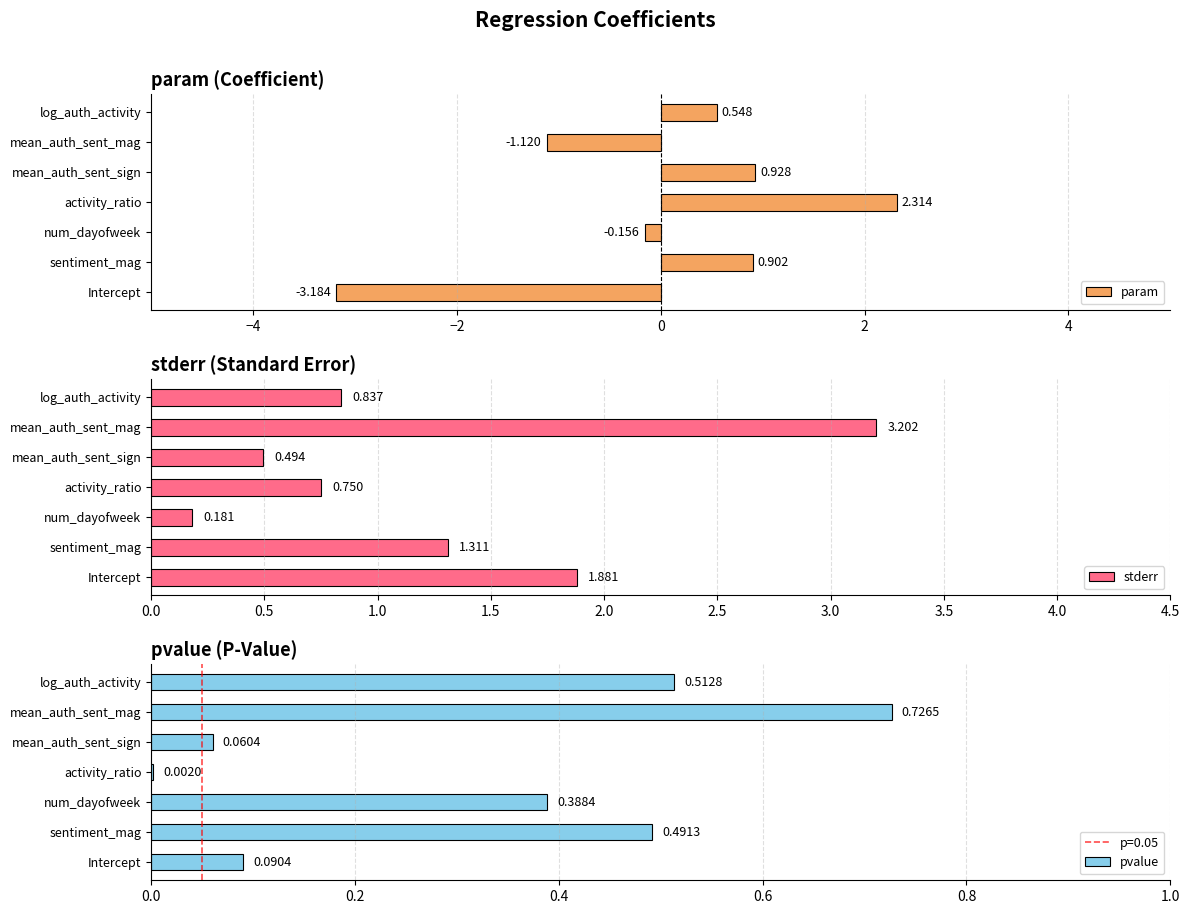

Reading left to right, list all the values displayed in this chart.

param: -3.2	0.9	-0.2	2.3	0.9	-1.1	0.5
stderr: 1.9	1.3	0.2	0.8	0.5	3.2	0.8
pvalue: 0.1	0.5	0.4	0.0	0.1	0.7	0.5